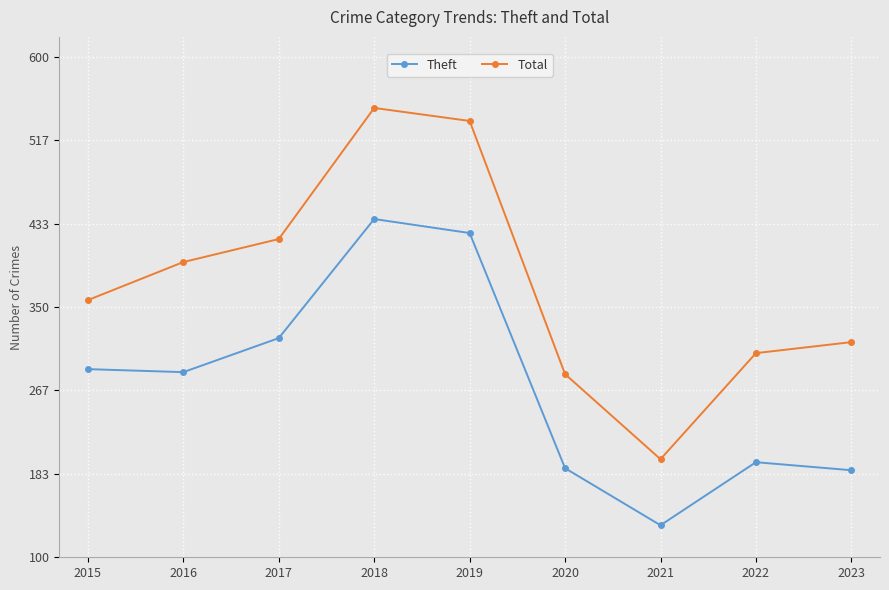

What is the smallest value displayed?

132